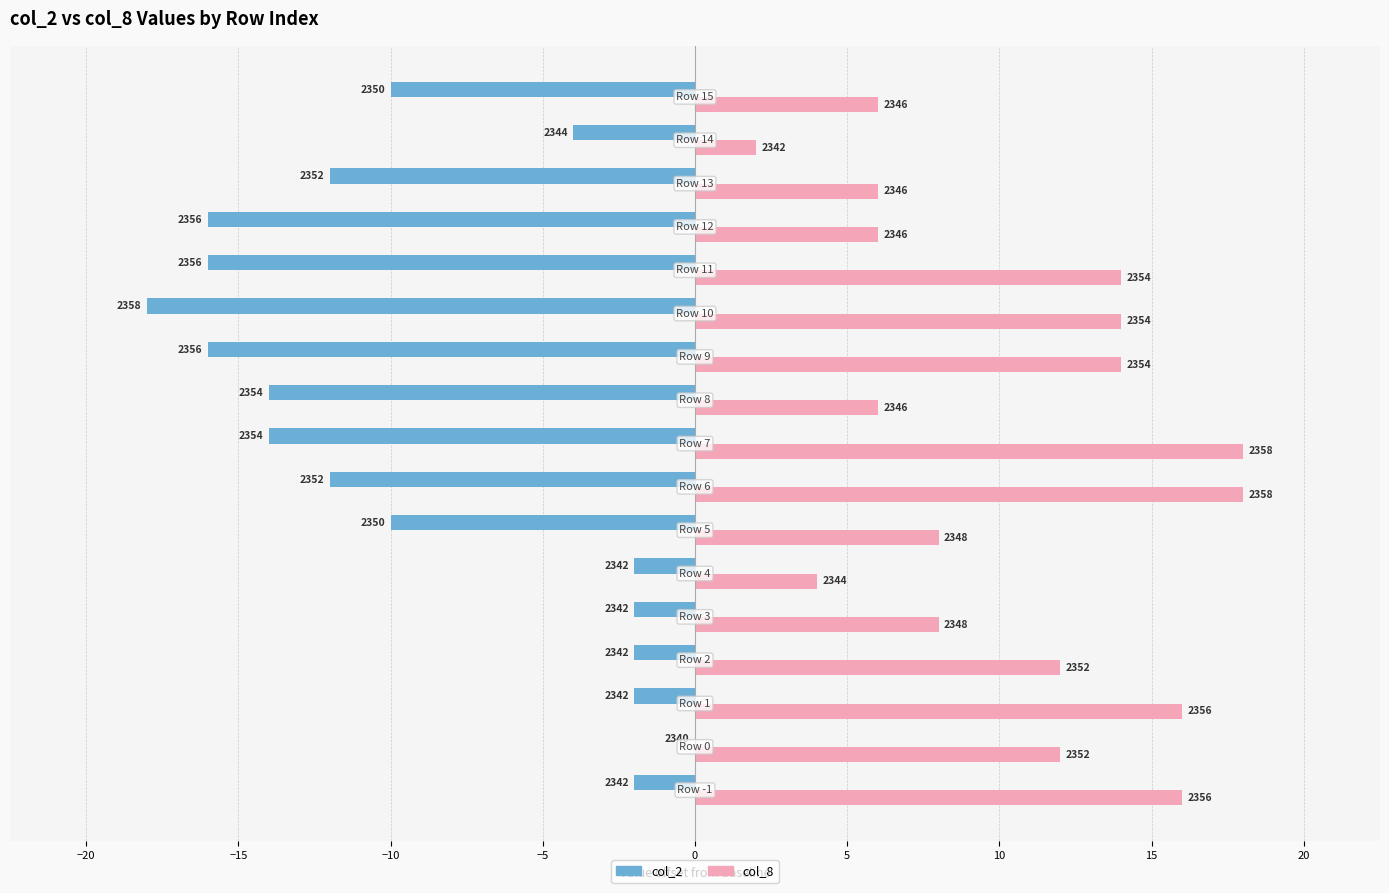

What is the sum of all col_8 values?

180